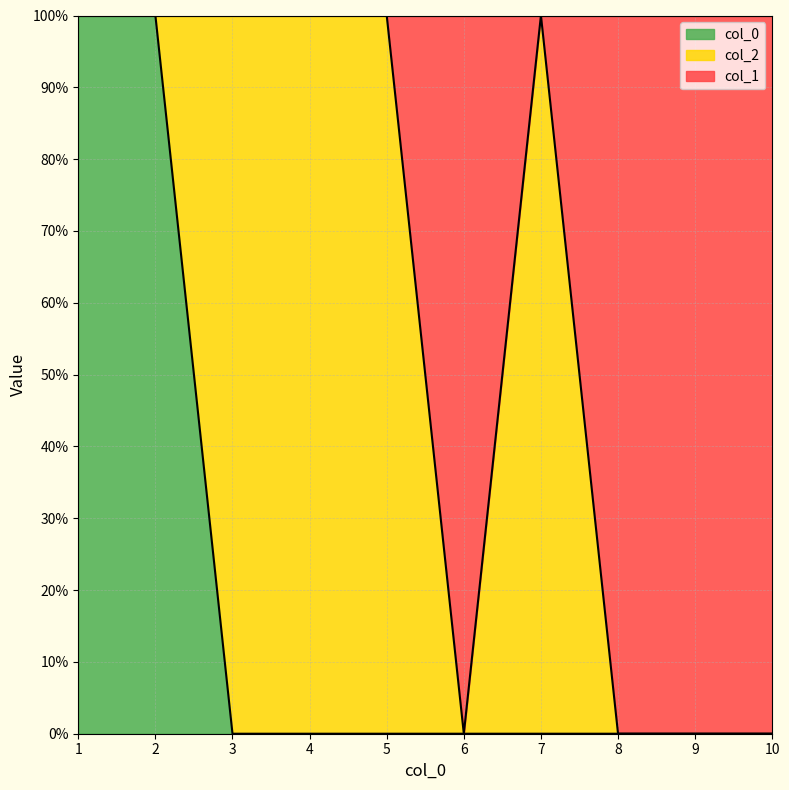

Is it true that col_0_vals equals 1 at 10?

False